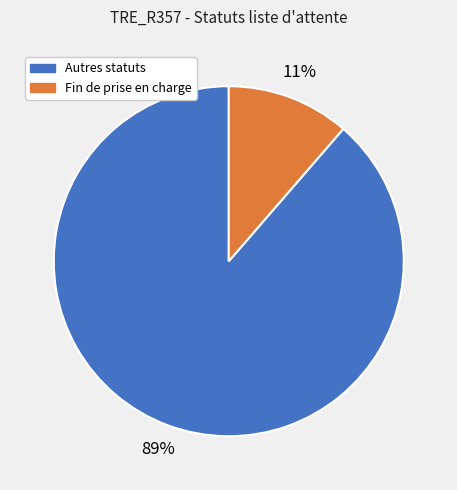

Is there a majority slice in this chart?

Yes